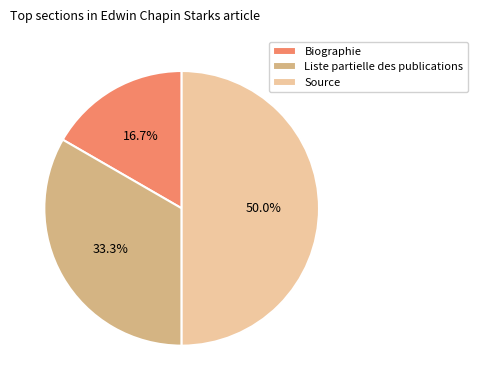

How many segments does this pie chart have?

3